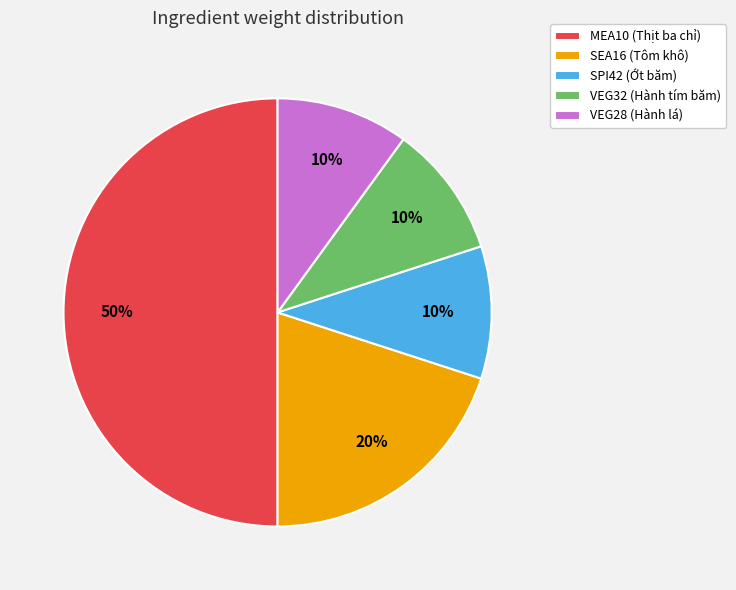

To the nearest percent, what portion does SEA16 (Tôm khô) represent?

20%